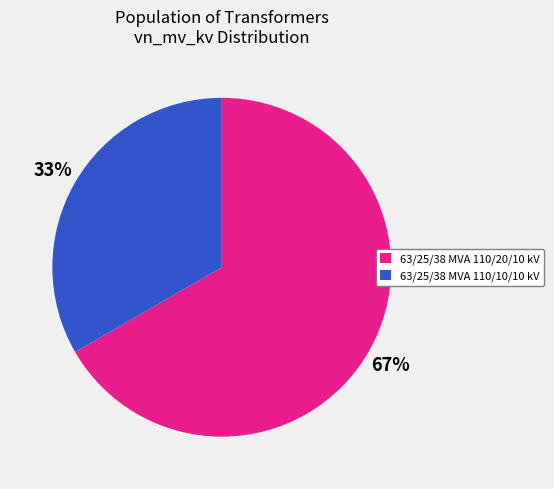

Does any single category account for the majority?

Yes